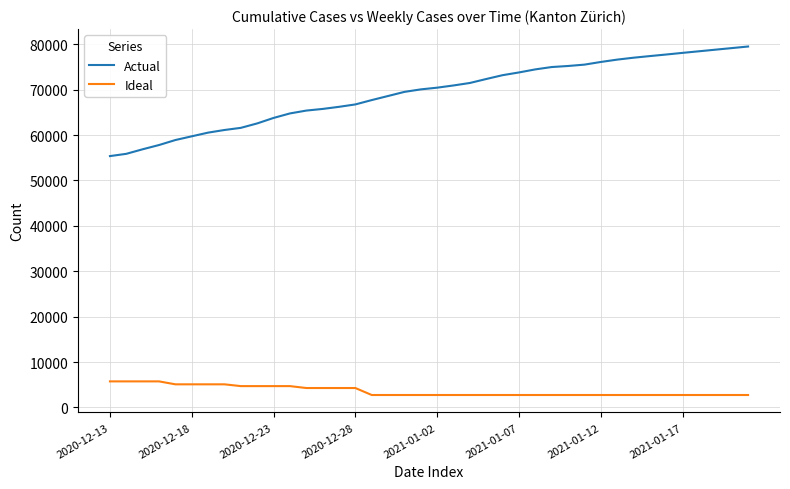

Which series has the largest total across all categories?

Actual